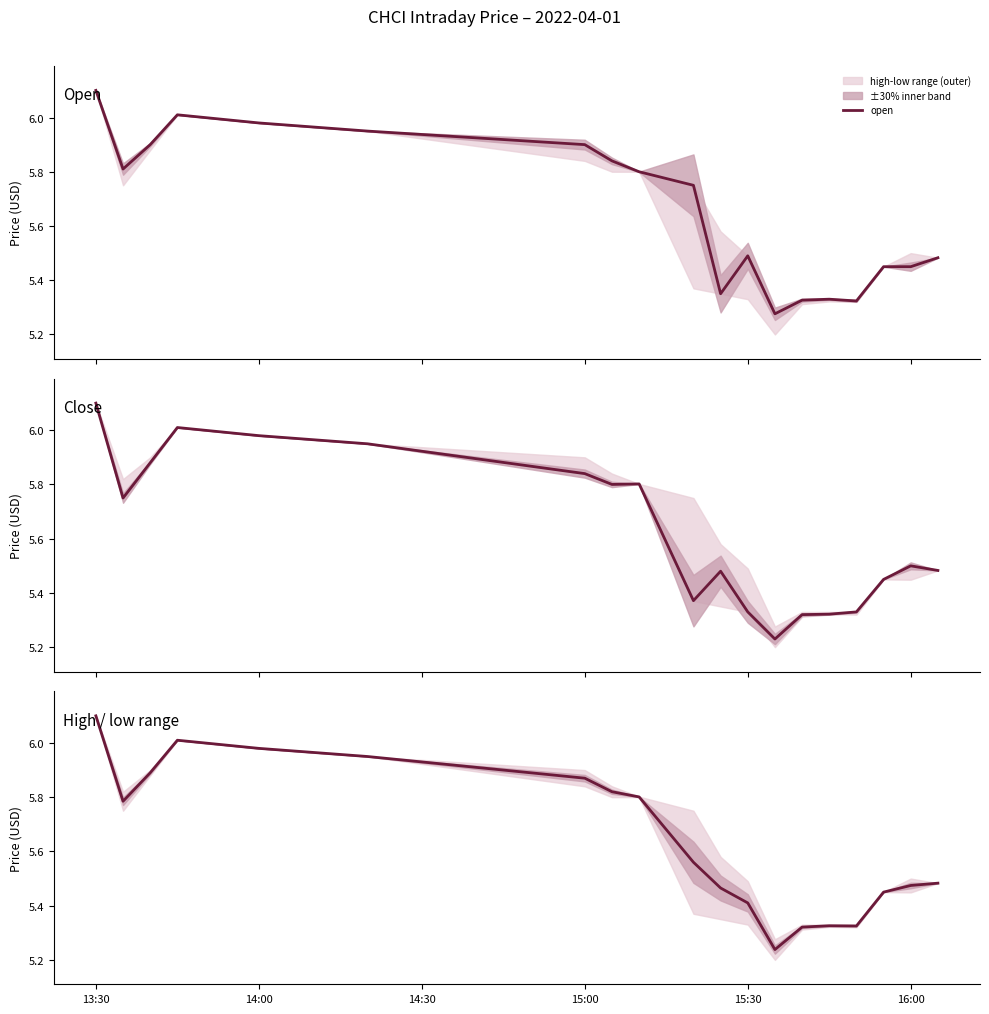

How many lines are shown in the chart?

3